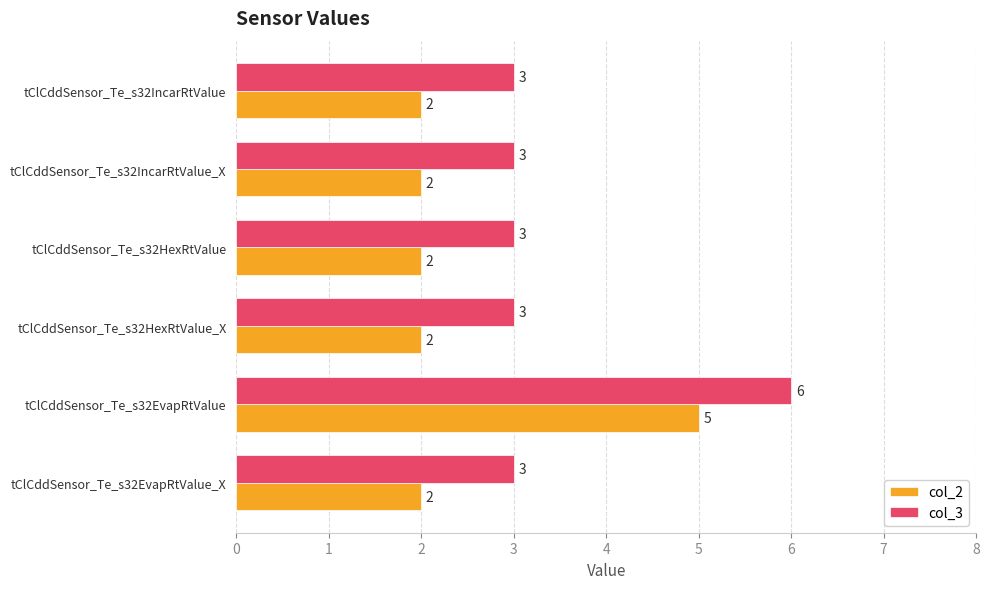

What is the average value of the col_3 series?

4